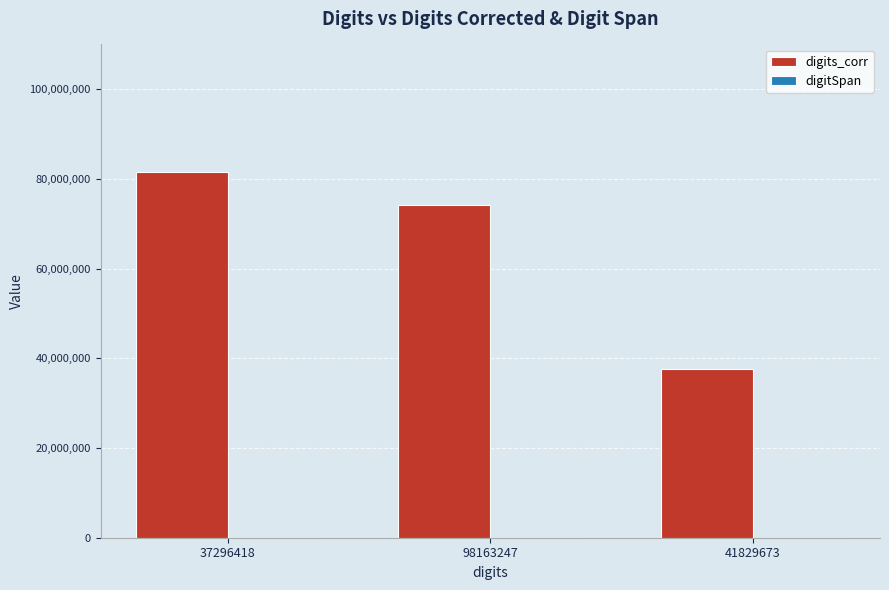

Which series changed the most between 98163247 and 41829673?

digits_corr